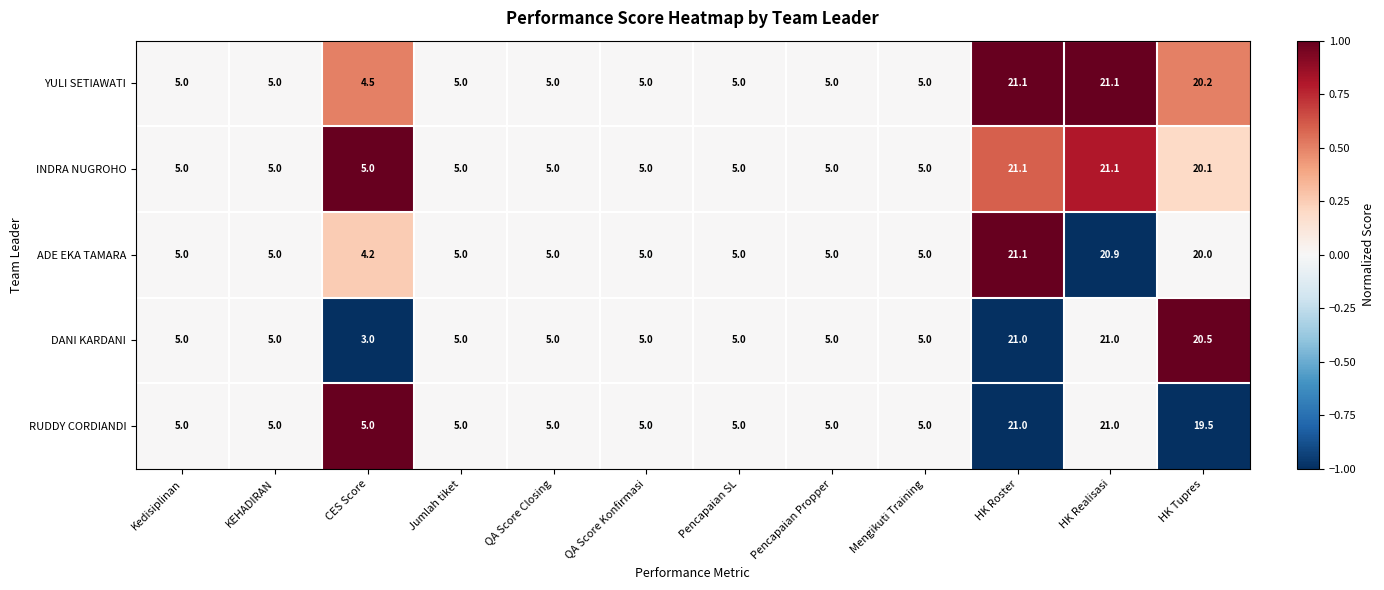

Is it true that YULI SETIAWATI equals 8.1 at QA Score Closing?

False